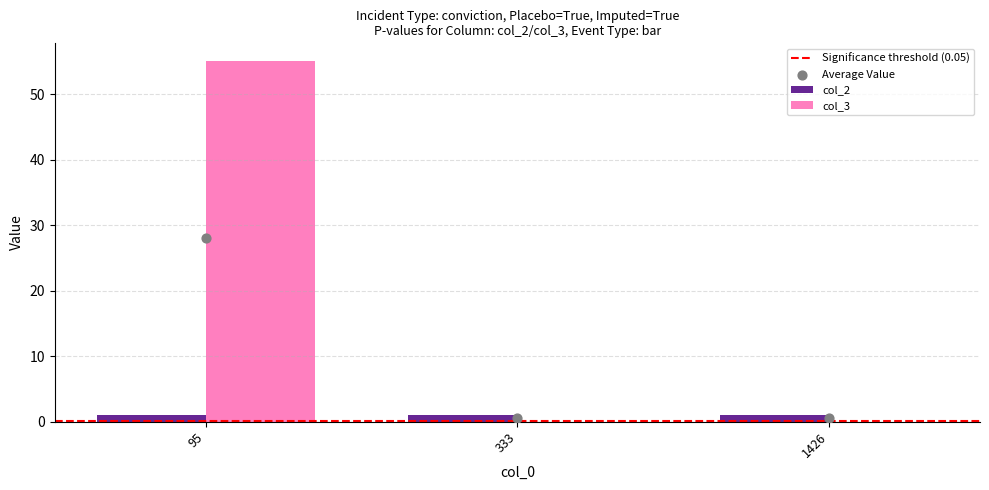

Between 1426 and 95, which is larger?

95